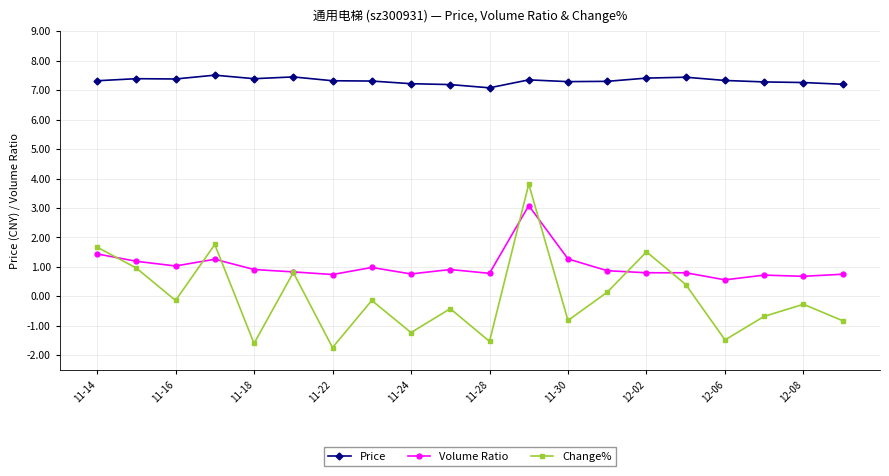

True or false: Change% has more than 0 interior local peaks.

True